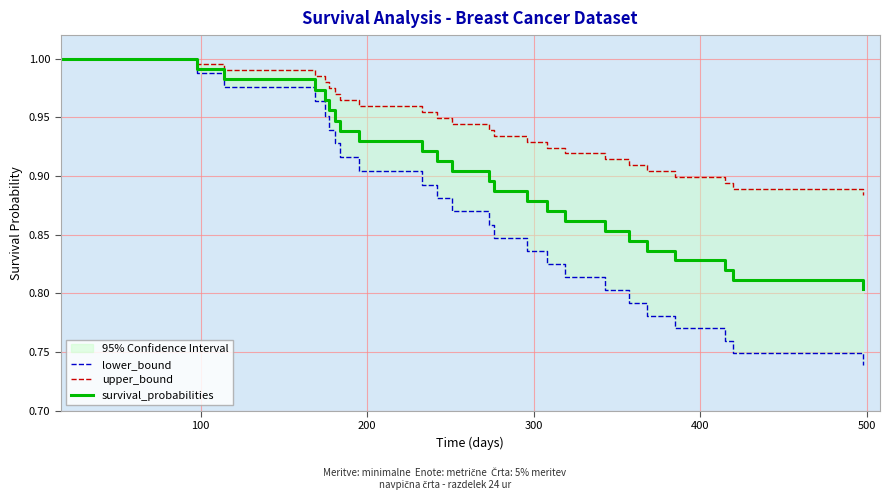

Reading right to left, what are all the values shown in this chart?

lower_bound: 0.7	0.7	0.8	0.8	0.8	0.8	0.8	0.8	0.8	0.8	0.8	0.8	0.8	0.8	0.8	0.9	0.9	0.9	0.9	0.9	0.9	0.9	0.9	0.9	0.9	1.0	1.0	1.0	1.0	1.0	1.0	1.0	1.0	1.0	1.0	1.0	1.0	1.0	1.0	1.0
upper_bound: 0.9	0.9	0.9	0.9	0.9	0.9	0.9	0.9	0.9	0.9	0.9	0.9	0.9	0.9	0.9	0.9	0.9	0.9	0.9	1.0	1.0	1.0	1.0	1.0	1.0	1.0	1.0	1.0	1.0	1.0	1.0	1.0	1.0	1.0	1.0	1.0	1.0	1.0	1.0	1.0
survival_probabilities: 0.8	0.8	0.8	0.8	0.8	0.8	0.8	0.9	0.9	0.9	0.9	0.9	0.9	0.9	0.9	0.9	0.9	0.9	0.9	0.9	0.9	0.9	0.9	0.9	1.0	1.0	1.0	1.0	1.0	1.0	1.0	1.0	1.0	1.0	1.0	1.0	1.0	1.0	1.0	1.0